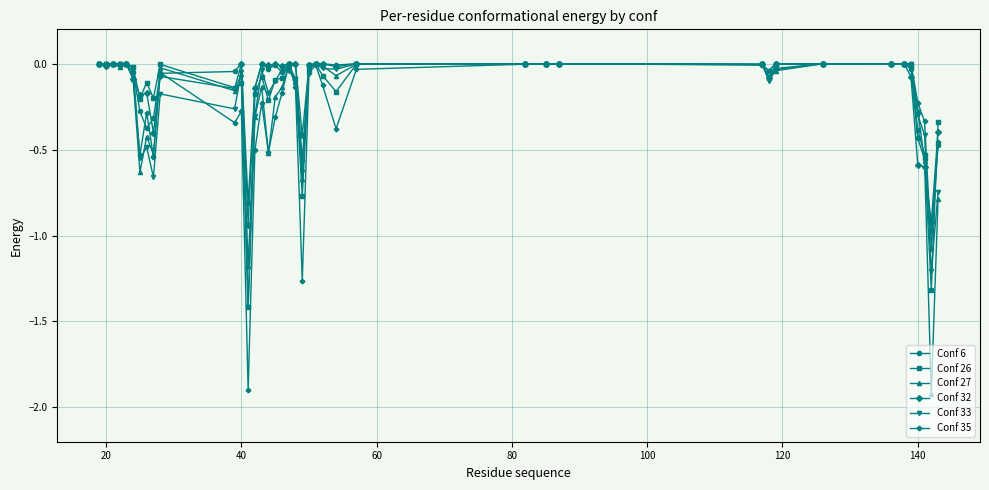

What is the lowest value of the Conf 27 series?

-1.9